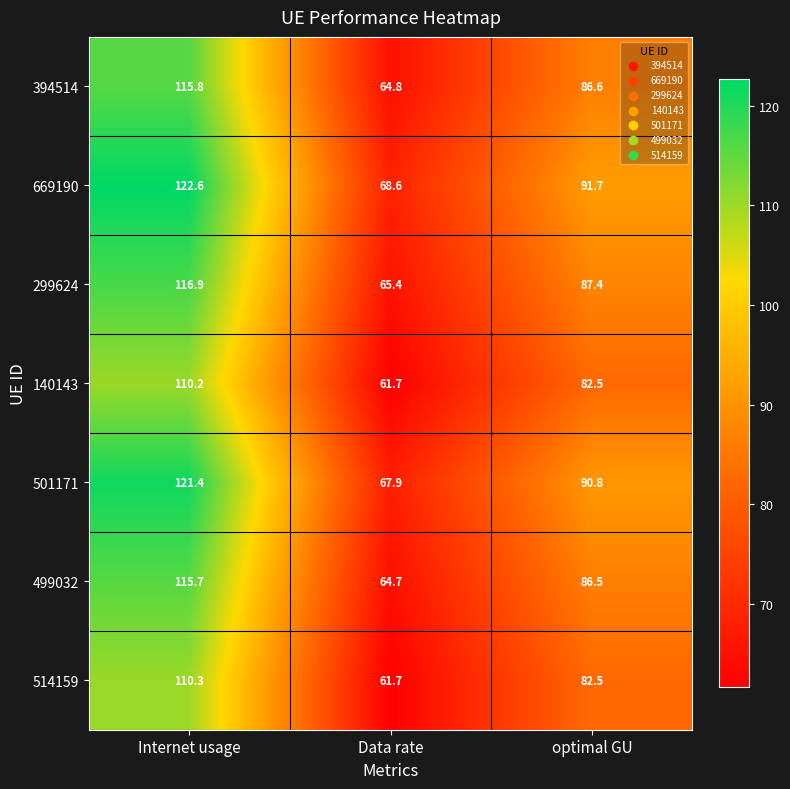

What is the smallest value displayed?

61.7